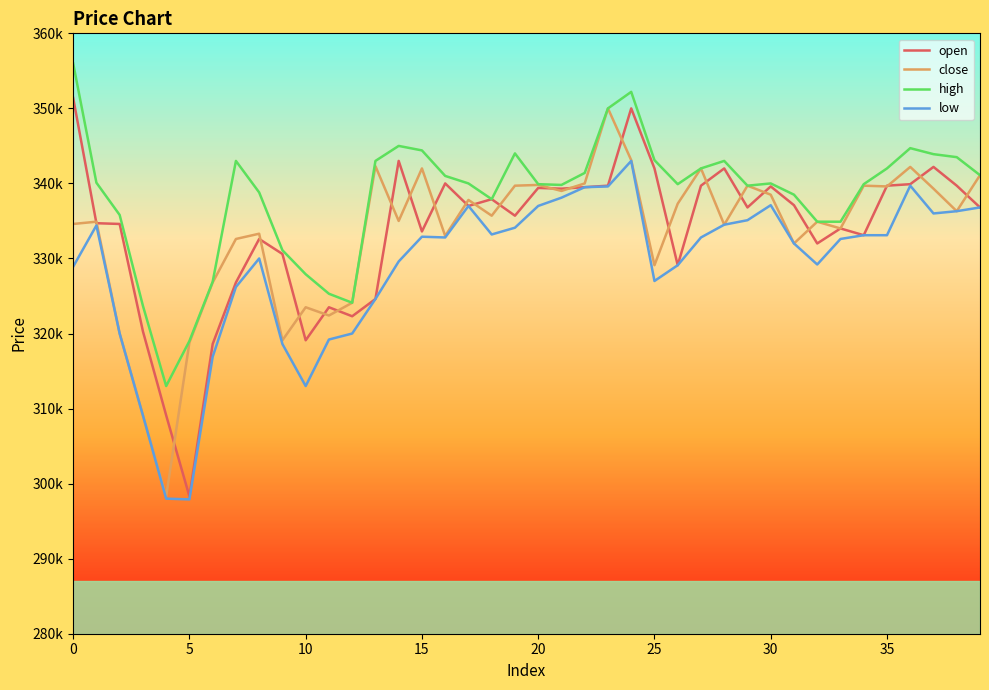

What are all the series names shown in the legend?

open, close, high, low